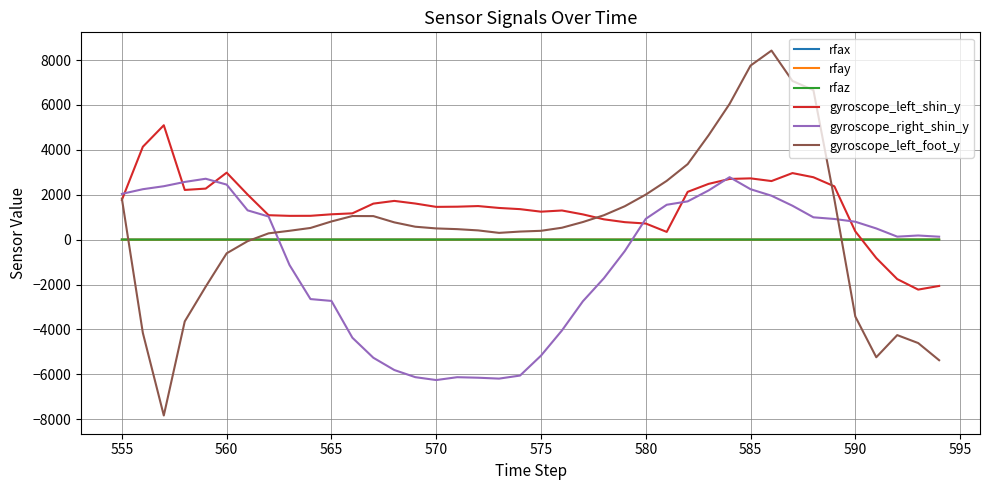

What is the greatest value displayed?

8420.0